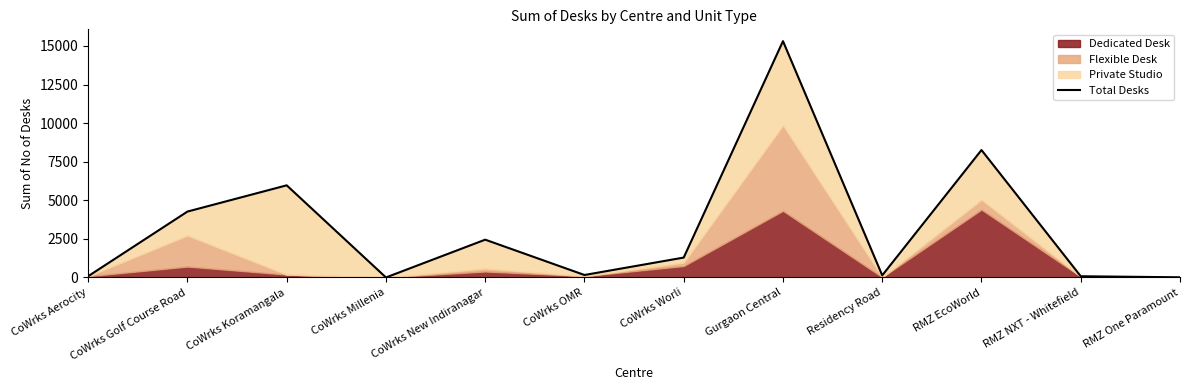

What is the average value?

3169